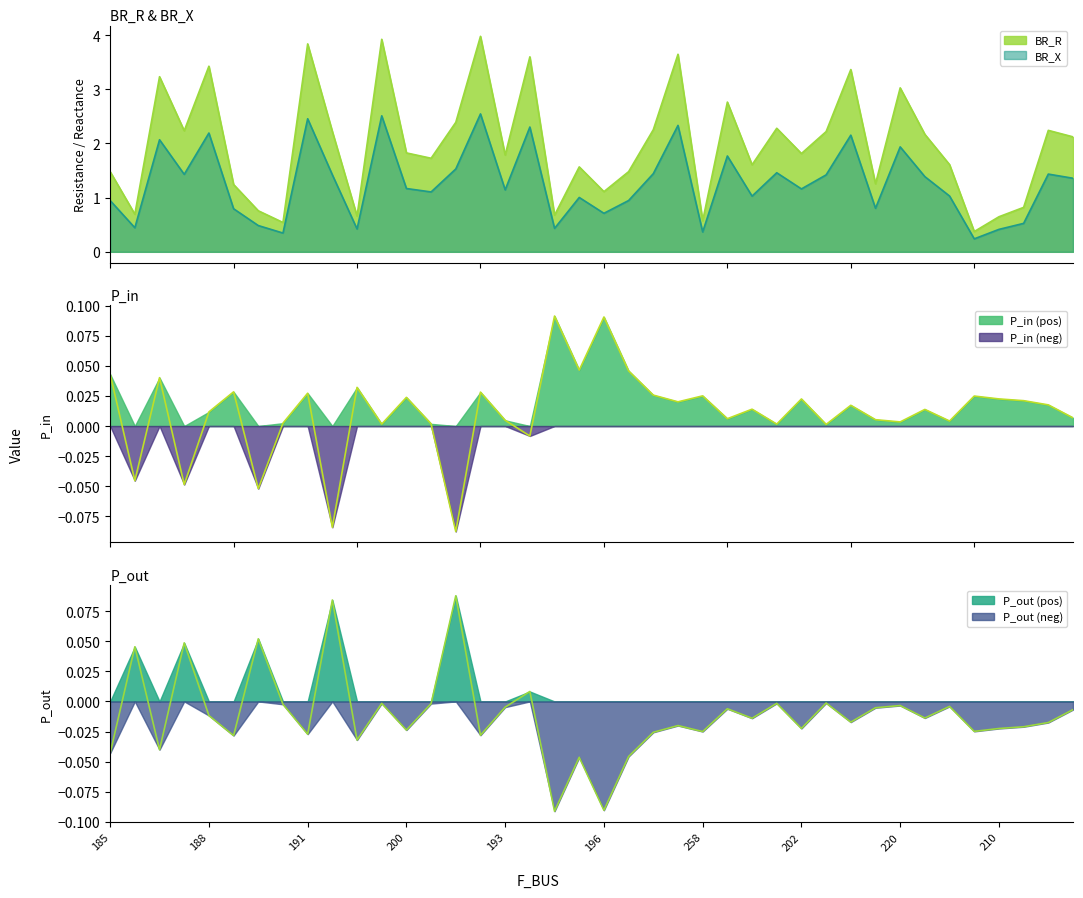

What is the total value across all series at 211?

3.9